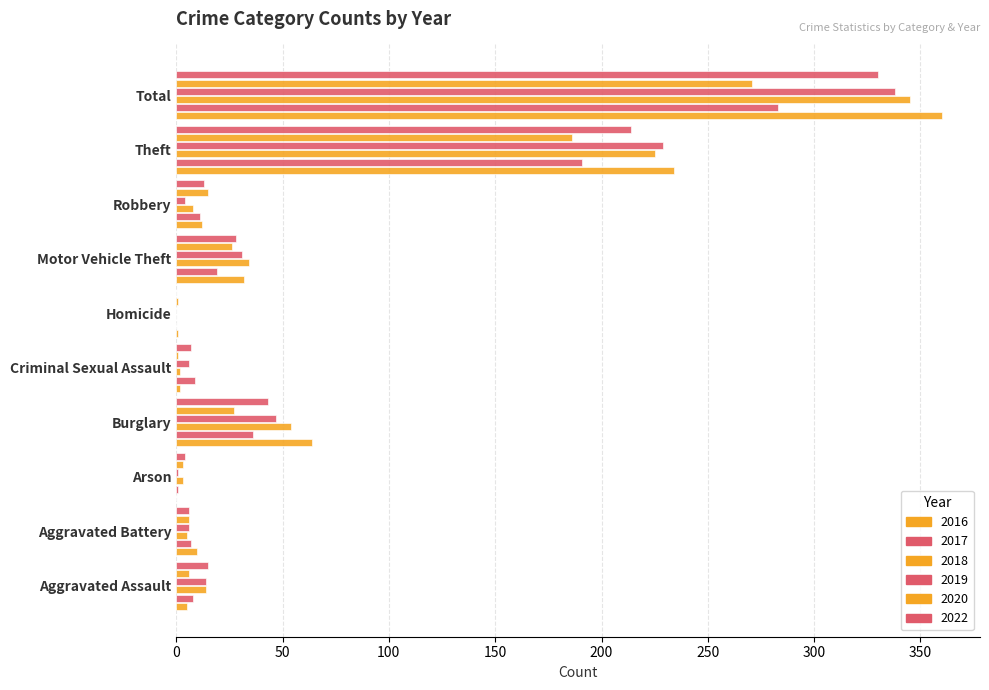

What is the sum of all 2019 values?

676